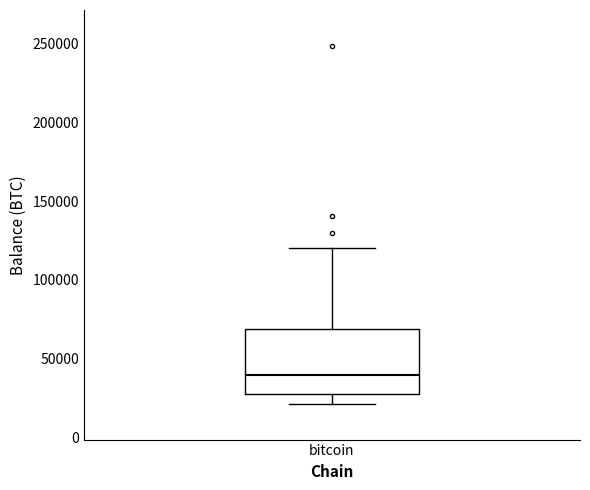

Read this box plot against the y-axis: the position of the median line, the range covered by the box, and the ends of both whiskers. The values are not printed on the chart, so give them approximately, as read against the axis.

median 40000, box 25000 to 70000, whiskers 20000 to 120000